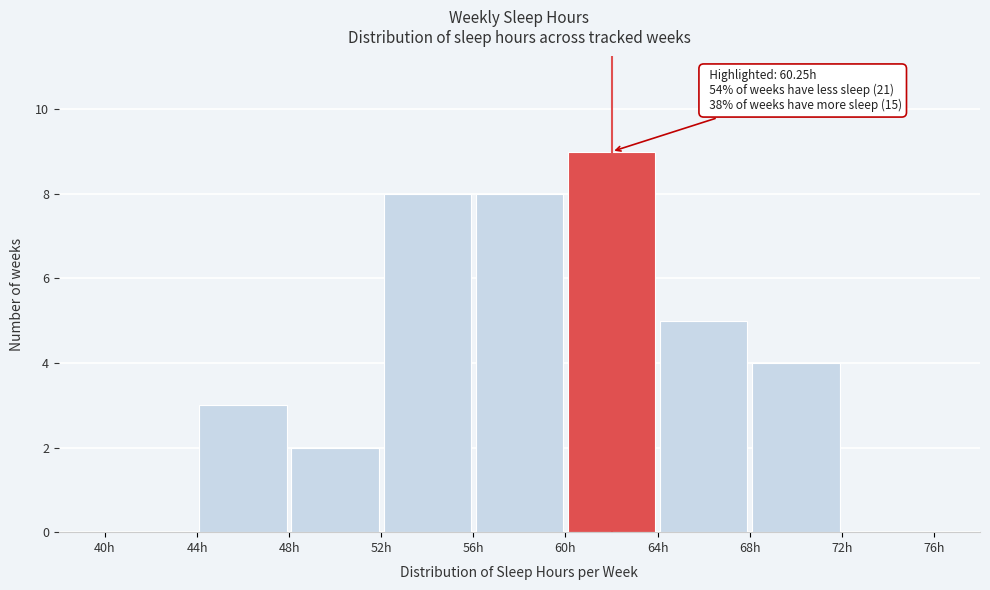

Over which range of the x-axis is the bar tallest?

60 to 64